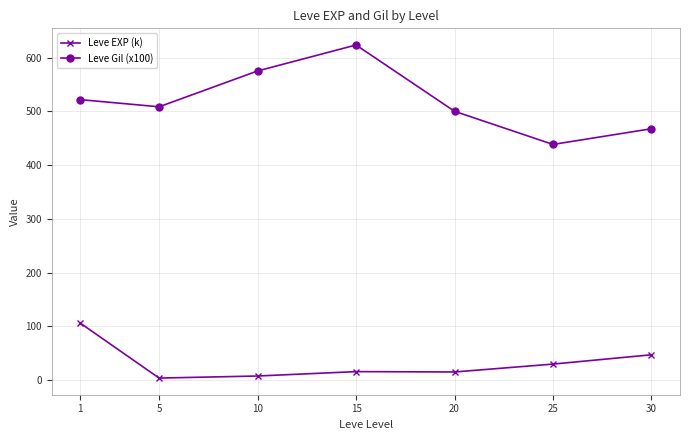

Is it true that Leve Gil (x100) equals 257.9 at 30?

False